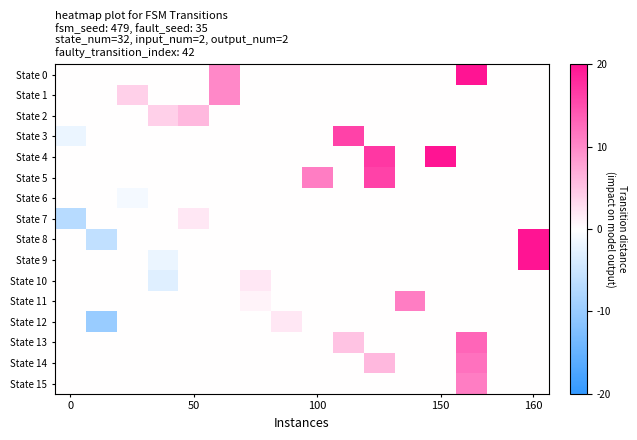

Reading left to right, transcribe all the data shown in this chart.

State 0: 0	0	0	0	0	10	0	0	0	0	0	0	0	26	0	0
State 1: 0	0	4	0	0	10	0	0	0	0	0	0	0	0	0	0
State 2: 0	0	0	4	6	0	0	0	0	0	0	0	0	0	0	0
State 3: -2	0	0	0	0	0	0	0	0	16	0	0	0	0	0	0
State 4: 0	0	0	0	0	0	0	0	0	0	17	0	20	0	0	0
State 5: 0	0	0	0	0	0	0	0	11	0	16	0	0	0	0	0
State 6: 0	0	-1	0	0	0	0	0	0	0	0	0	0	0	0	0
State 7: -7	0	0	0	2	0	0	0	0	0	0	0	0	0	0	0
State 8: 0	-6	0	0	0	0	0	0	0	0	0	0	0	0	0	23
State 9: 0	0	0	-2	0	0	0	0	0	0	0	0	0	0	0	21
State 10: 0	0	0	-3	0	0	2	0	0	0	0	0	0	0	0	0
State 11: 0	0	0	0	0	0	1	0	0	0	0	11	0	0	0	0
State 12: 0	-10	0	0	0	0	0	2	0	0	0	0	0	0	0	0
State 13: 0	0	0	0	0	0	0	0	0	5	0	0	0	13	0	0
State 14: 0	0	0	0	0	0	0	0	0	0	6	0	0	12	0	0
State 15: 0	0	0	0	0	0	0	0	0	0	0	0	0	11	0	0